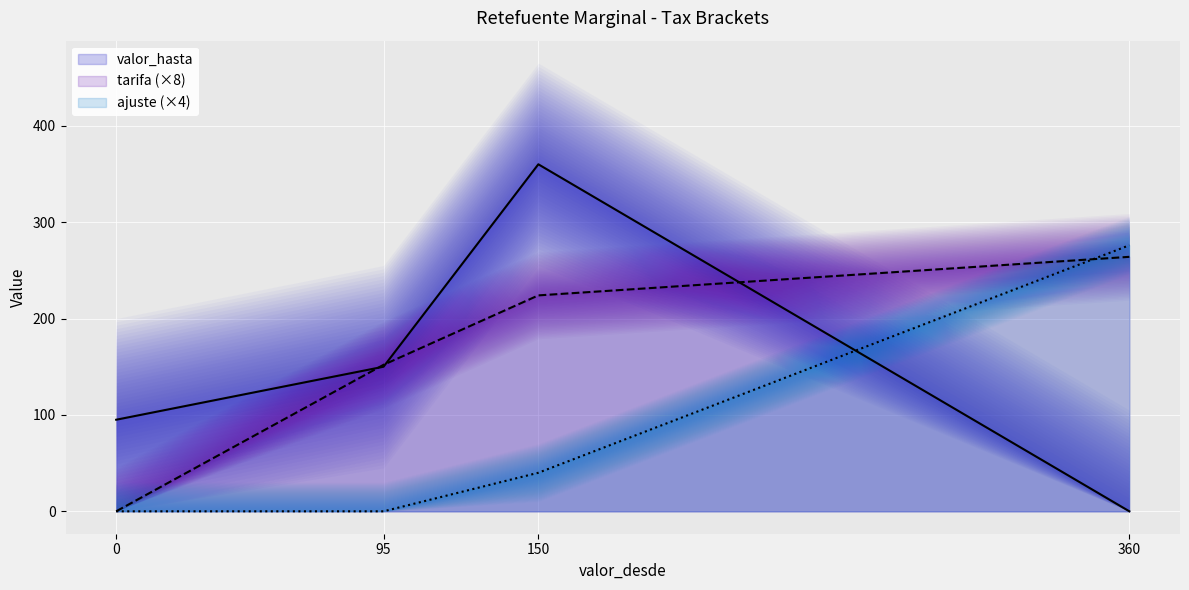

Is it true that tarifa equals 264 at 360?

True